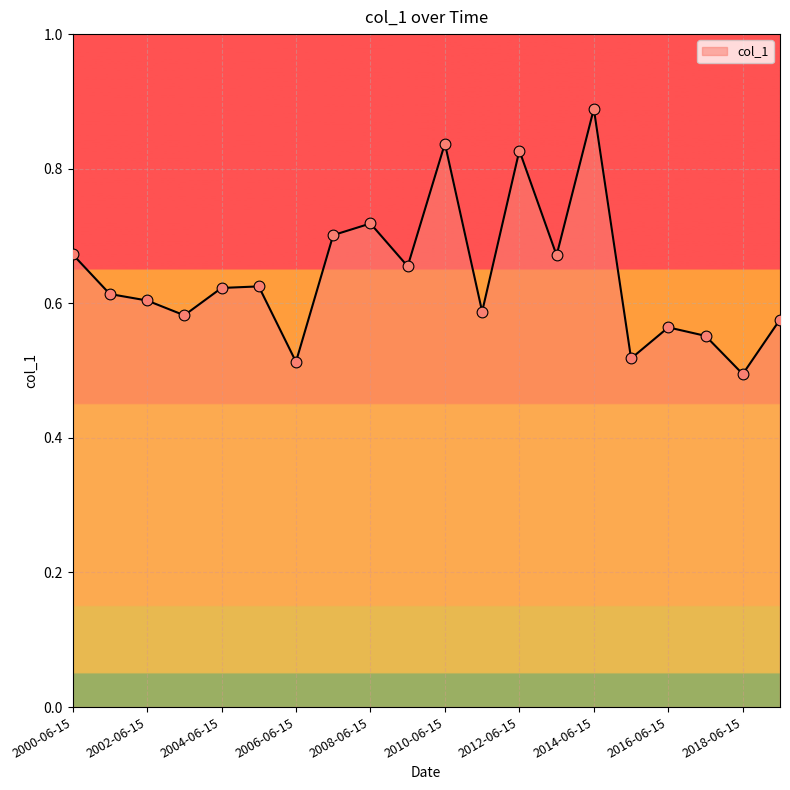

What is the difference between the maximum and minimum values?

0.4